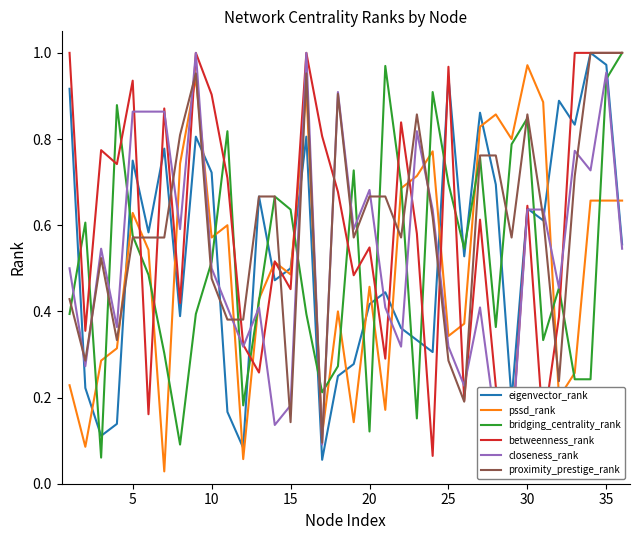

At 20, list the series in order from smallest to largest.

proximity_prestige_rank, bridging_centrality_rank, pssd_rank, eigenvector_rank, closeness_rank, betweenness_rank